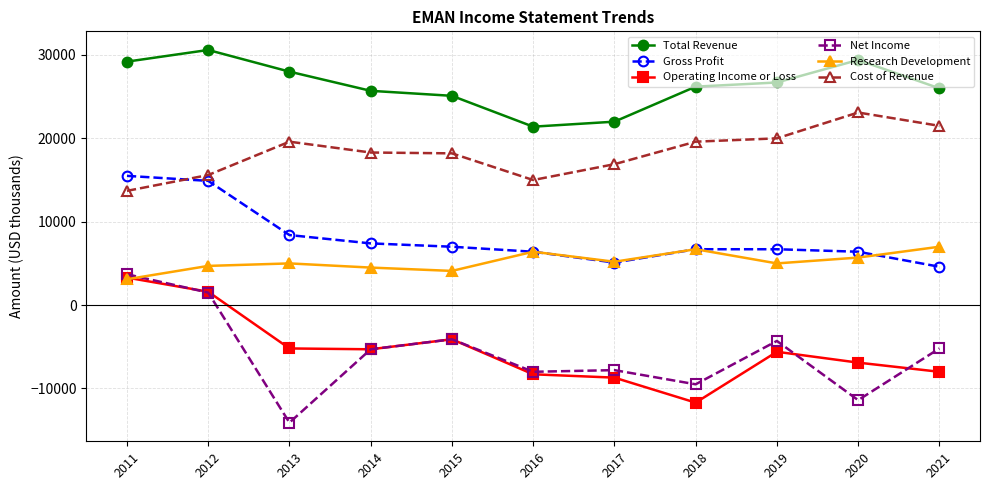

The value of Total Revenue at 2019 is 26700. True or false?

True